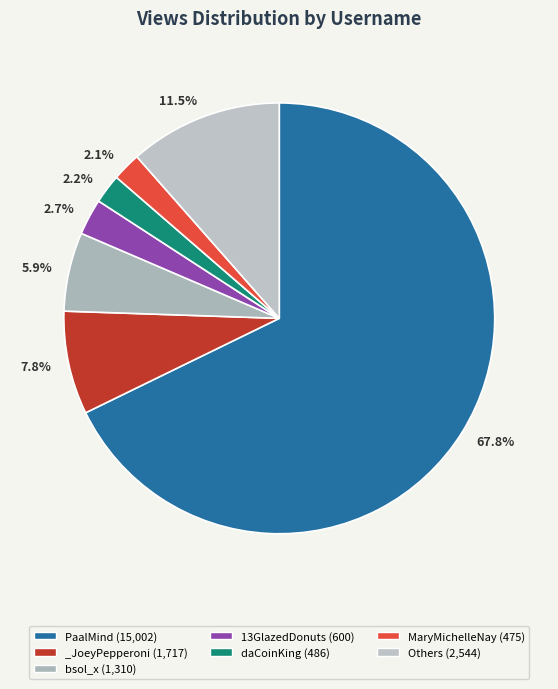

Does any single category account for the majority?

Yes